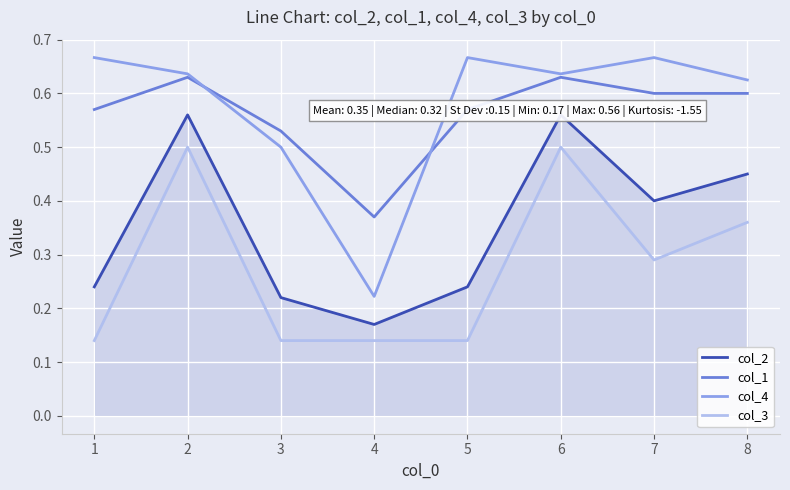

True or false: col_3 has a value of 0.5 at 2.

True